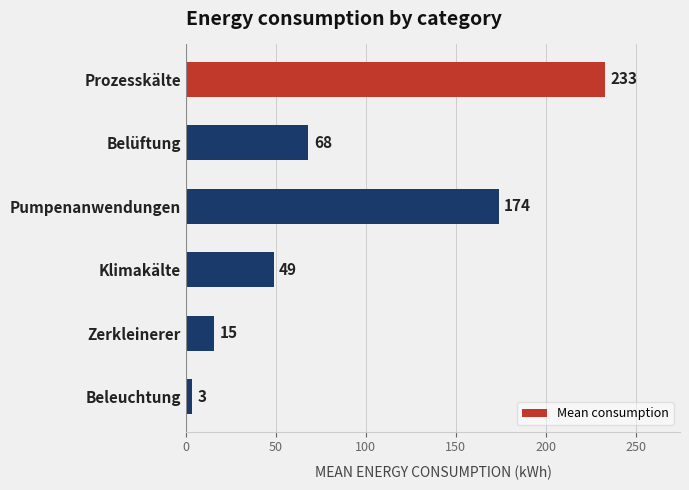

The chart shows a value of 48.7 at Klimakälte. True or false?

True